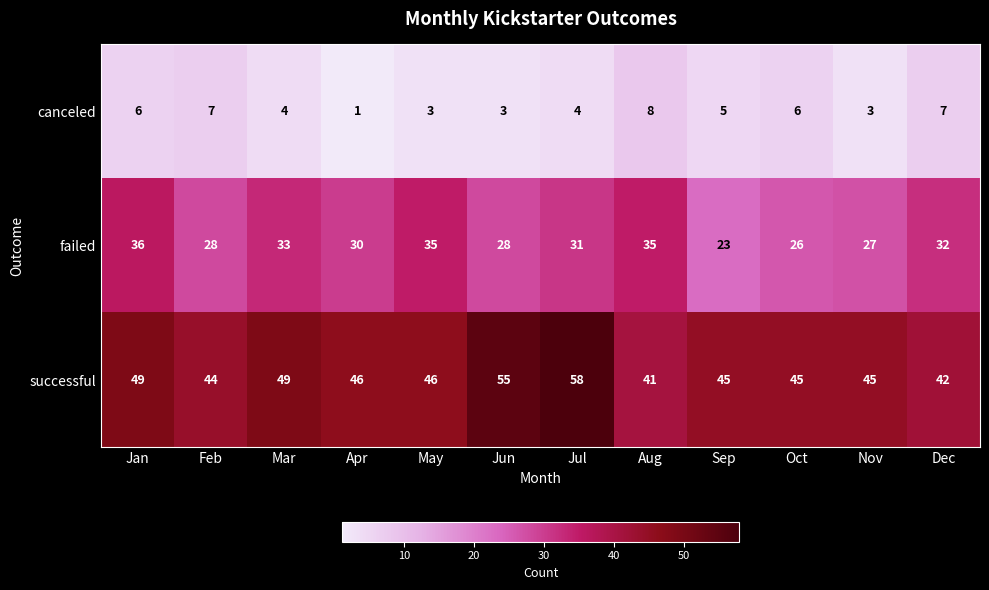

What is the sum of the canceled values at Sep and Jun?

8